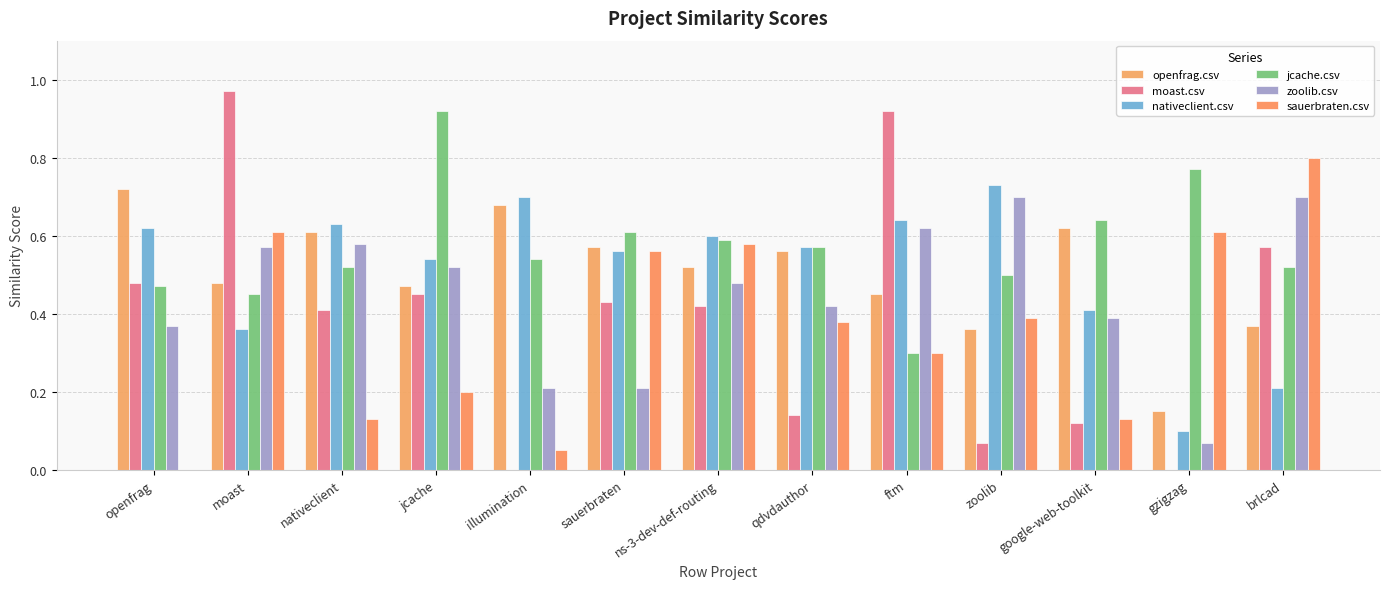

How many groups of bars are there?

13